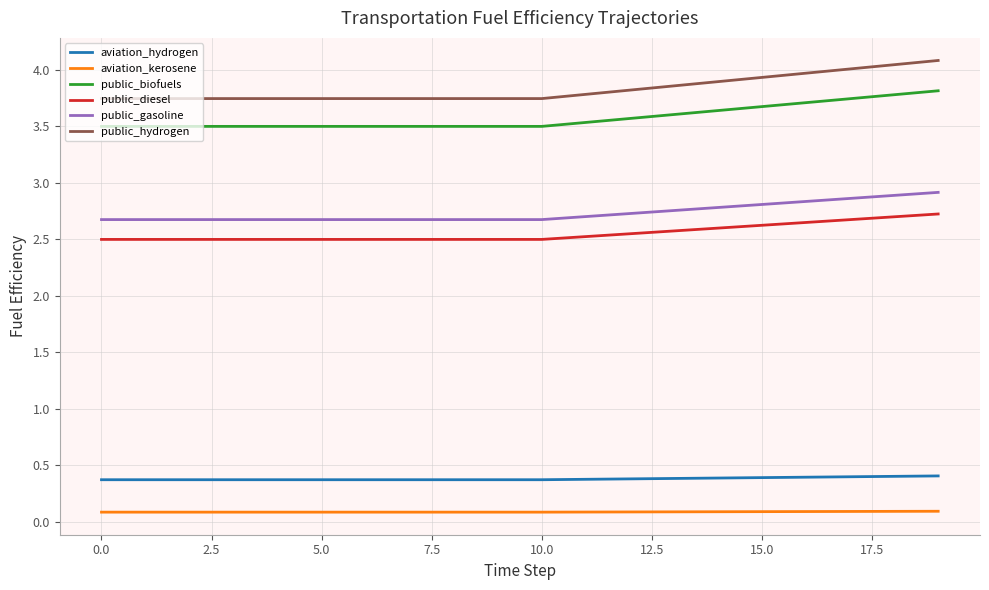

What is the average value of the public_hydrogen series?

3.8